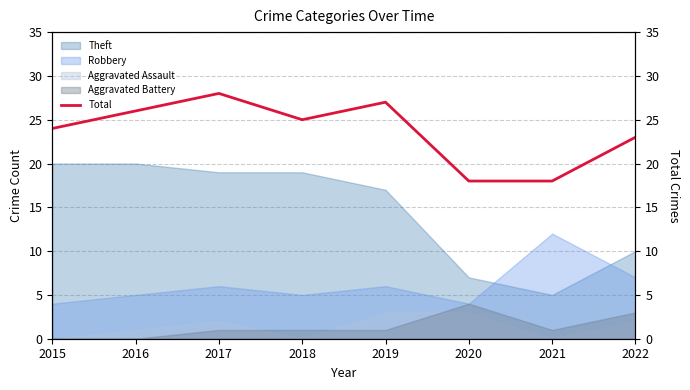

True or false: there are more than 0 points higher than both neighbors.

True